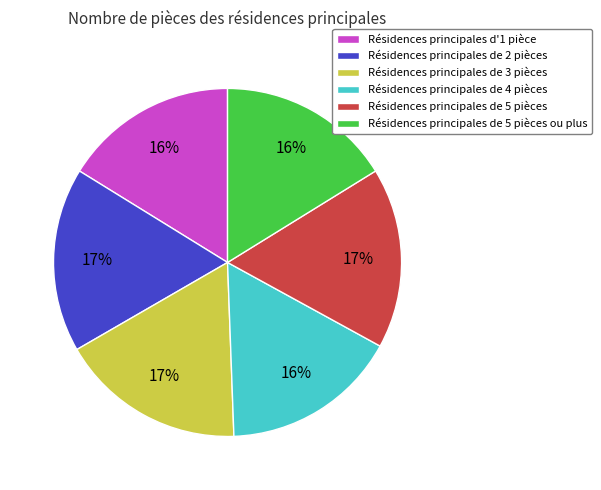

The Résidences principales de 5 pièces ou plus slice represents 16% of the pie. True or false?

True